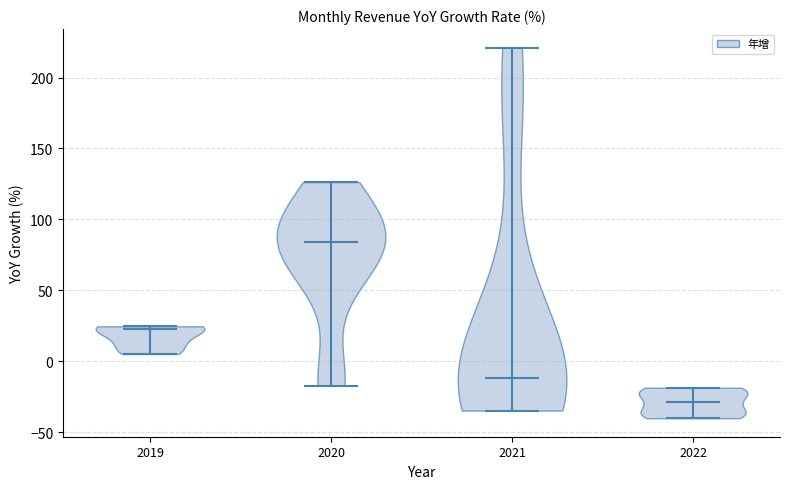

Reading left to right, read every violin against the y-axis: where its median line is, and the lowest and highest points it reaches. The values are not printed on the chart, so give them approximately, as read against the axis.

2019: median line 25, lowest point 5, highest point 25
2020: median line 85, lowest point -15, highest point 125
2021: median line -10, lowest point -35, highest point 220
2022: median line -30, lowest point -40, highest point -20